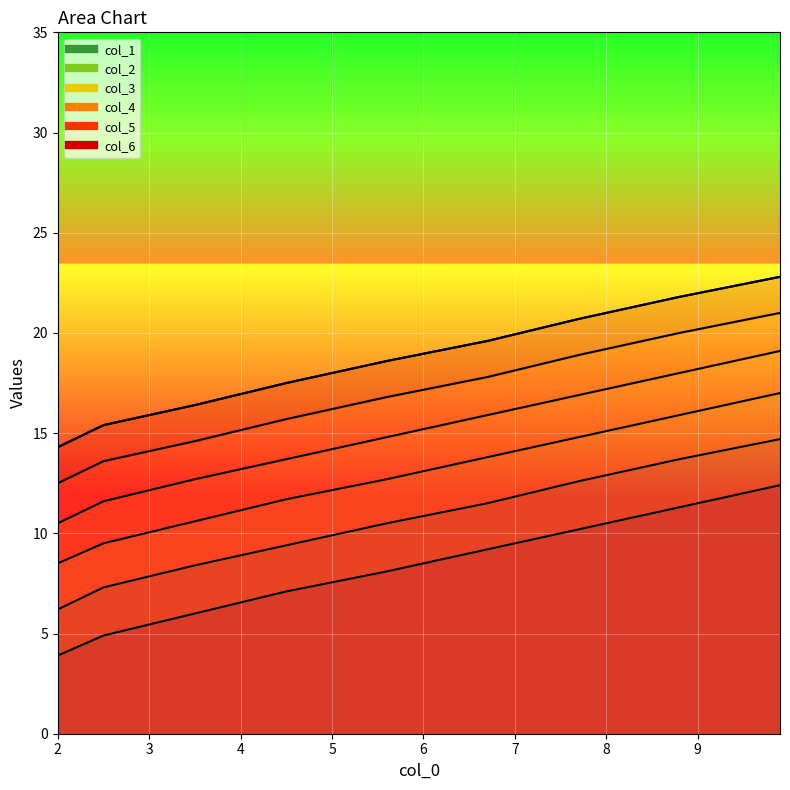

Where does the col_5 series first go above 16?

6